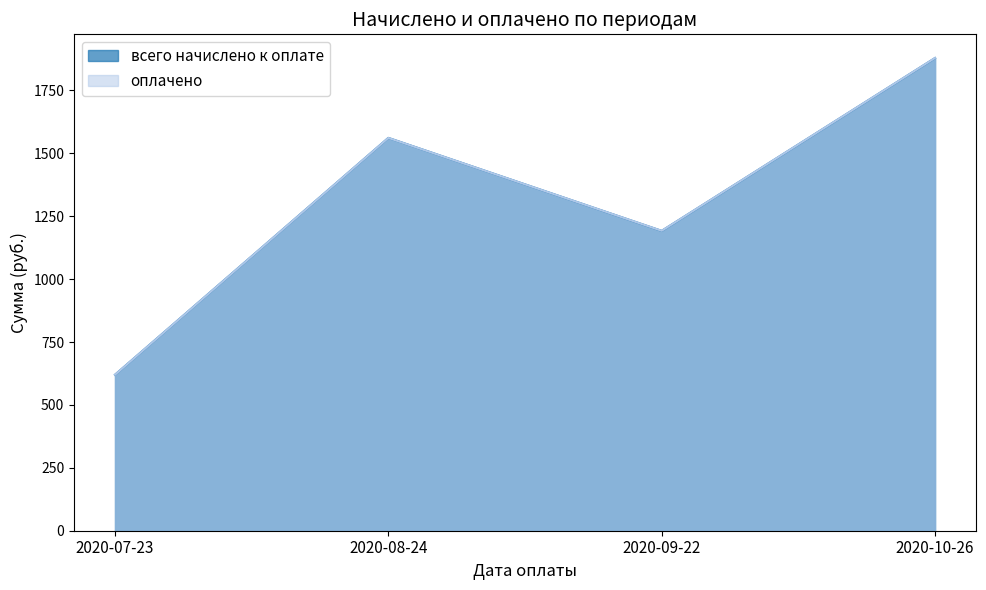

What is the total value across all series at 2020-09-22?

2383.7